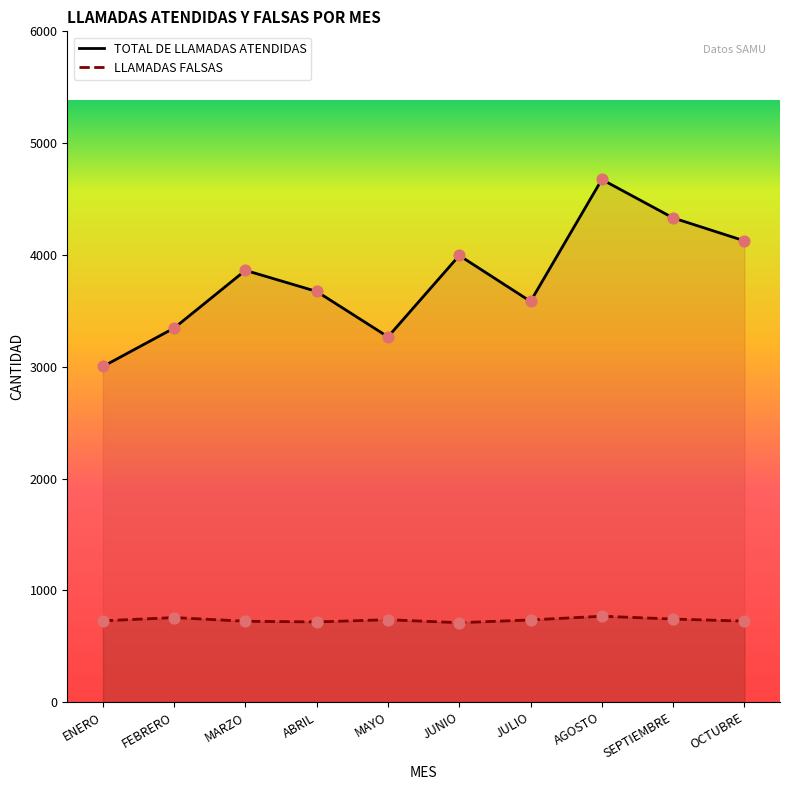

Which series reaches the minimum Y coordinate?

LLAMADAS FALSAS